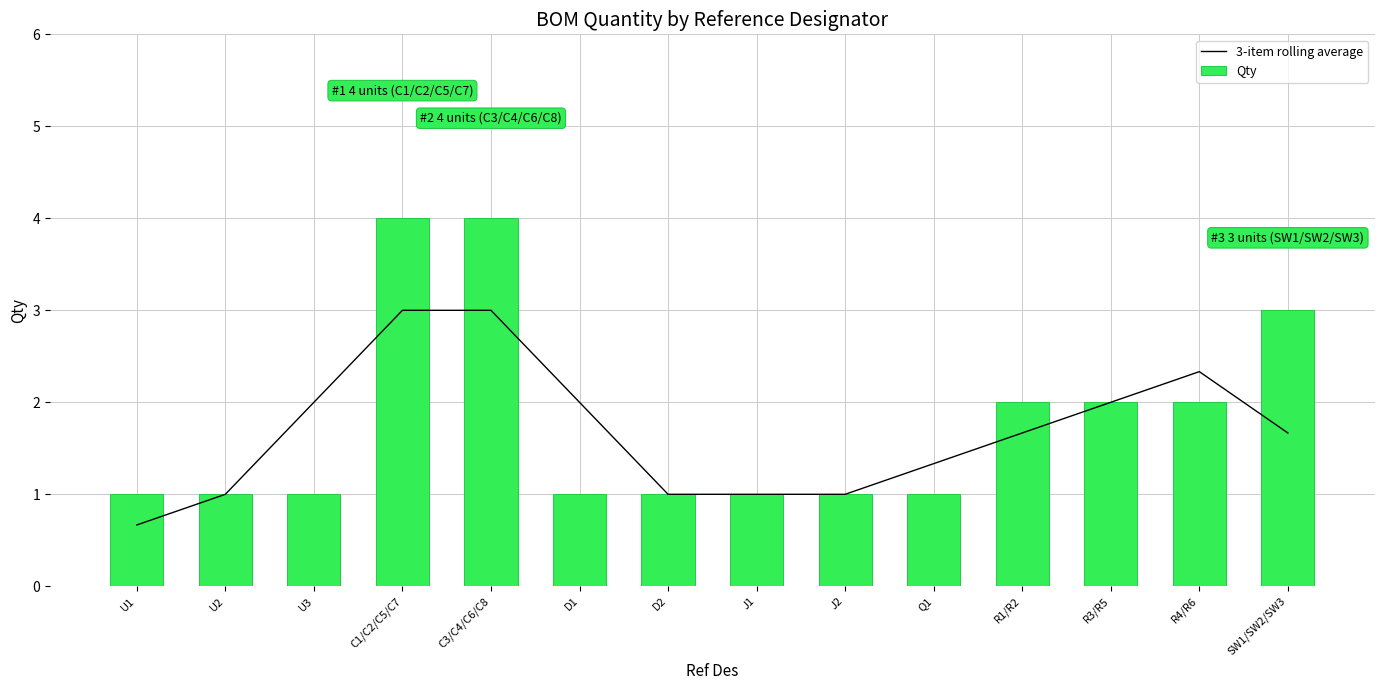

Reading left to right, transcribe all the data shown in this chart.

3-item rolling average: U1=0.7	U2=1.0	U3=2.0	C1/C2/C5/C7=3.0	C3/C4/C6/C8=3.0	D1=2.0	D2=1.0	J1=1.0	J2=1.0	Q1=1.3	R1/R2=1.7	R3/R5=2.0	R4/R6=2.3	SW1/SW2/SW3=1.7
Qty: U1=1.0	U2=1.0	U3=1.0	C1/C2/C5/C7=4.0	C3/C4/C6/C8=4.0	D1=1.0	D2=1.0	J1=1.0	J2=1.0	Q1=1.0	R1/R2=2.0	R3/R5=2.0	R4/R6=2.0	SW1/SW2/SW3=3.0